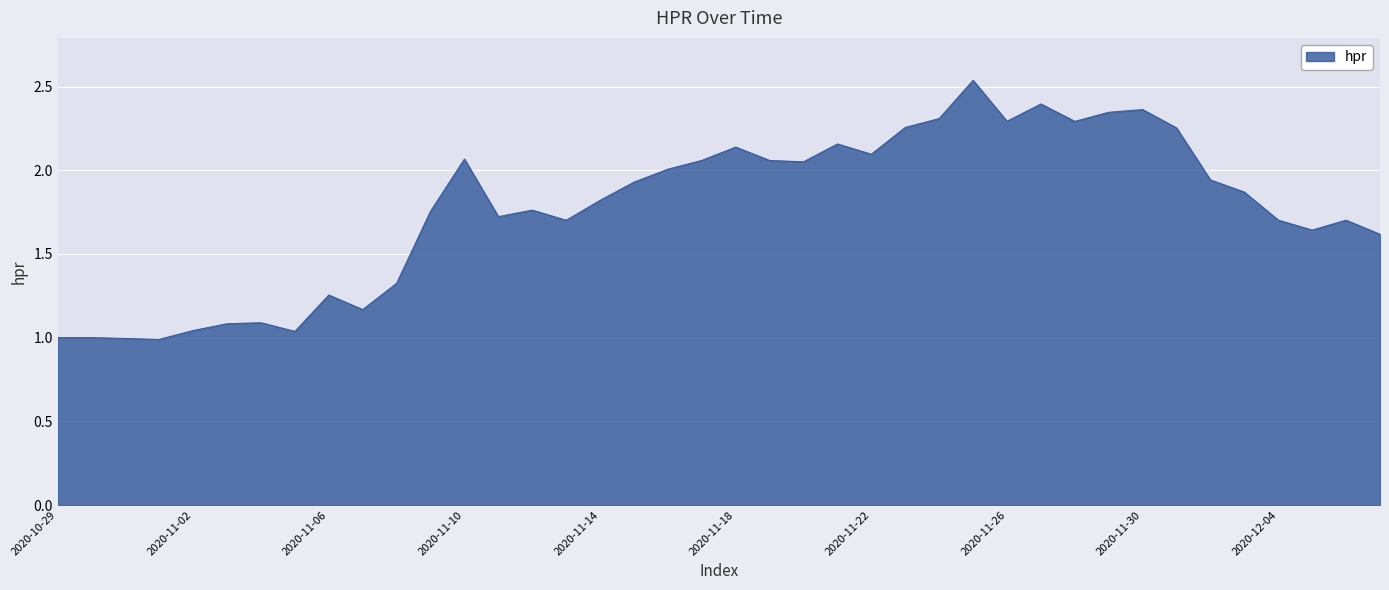

How many distinct data groups are displayed?

1